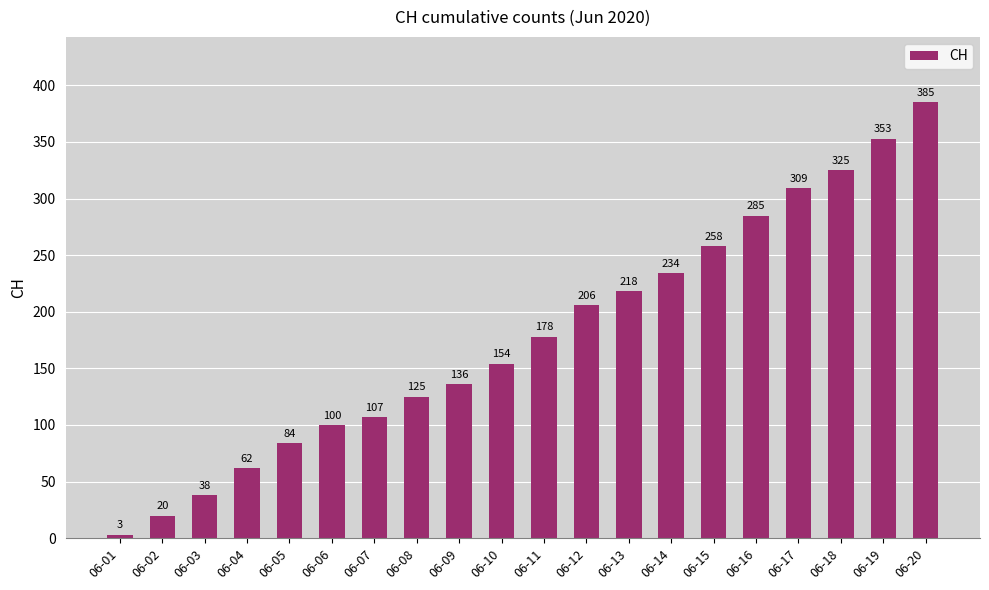

The value at 06-16 is 379. True or false?

False